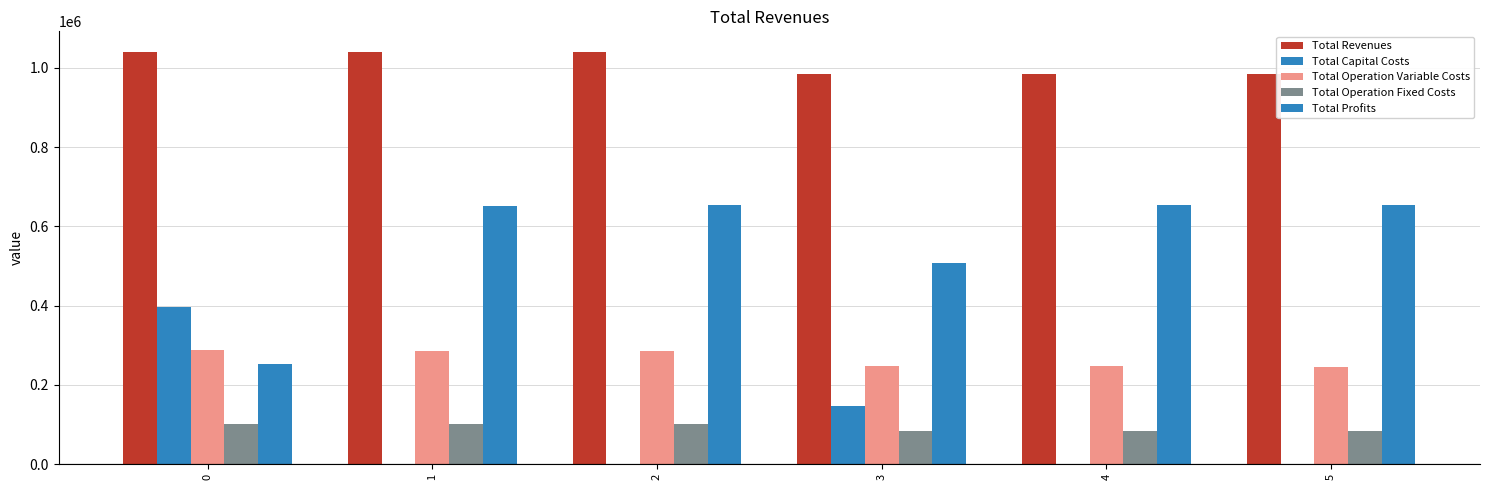

Is it true that Total Profits equals 653234.7 at 4?

True